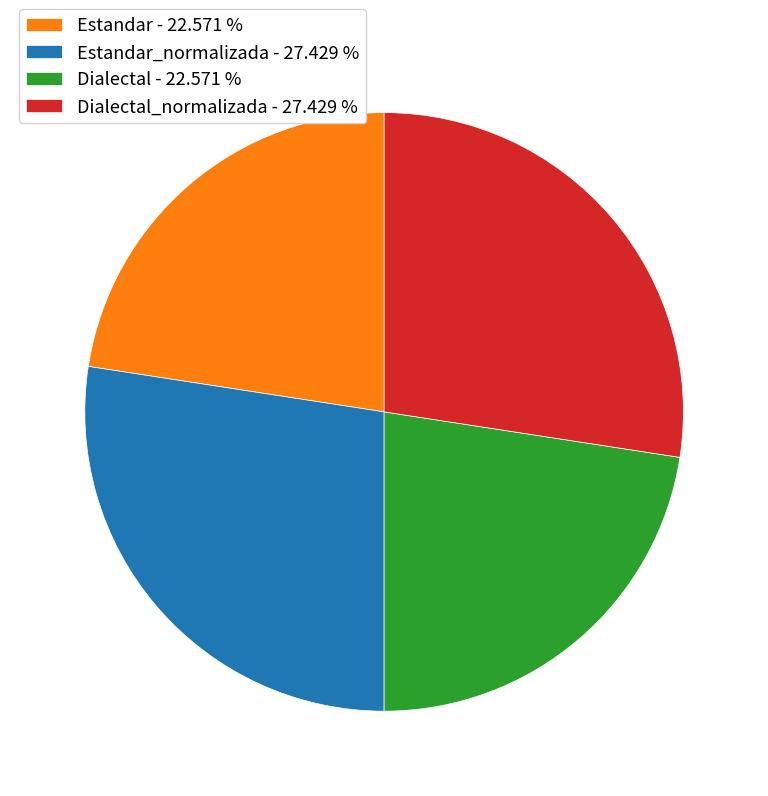

What is the ratio of the value at Dialectal - 22.571 % to the value at Dialectal_normalizada - 27.429 %?

0.8